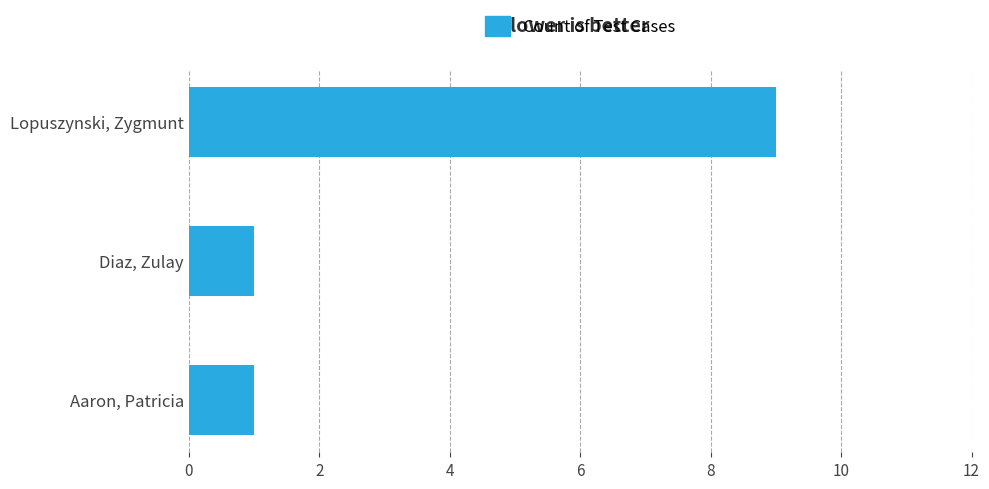

How many bars are there in total?

3